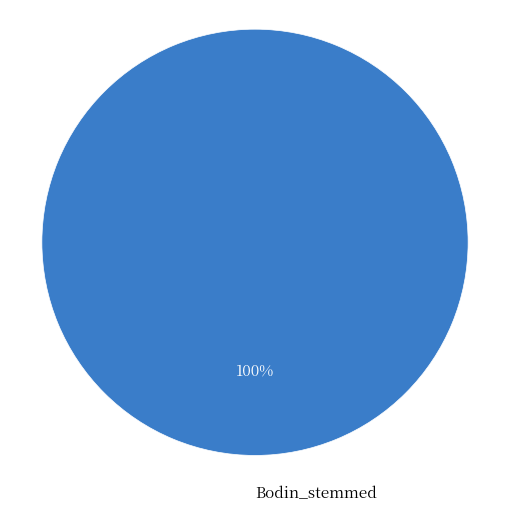

The Bodin_stemmed slice represents 87% of the pie. True or false?

False